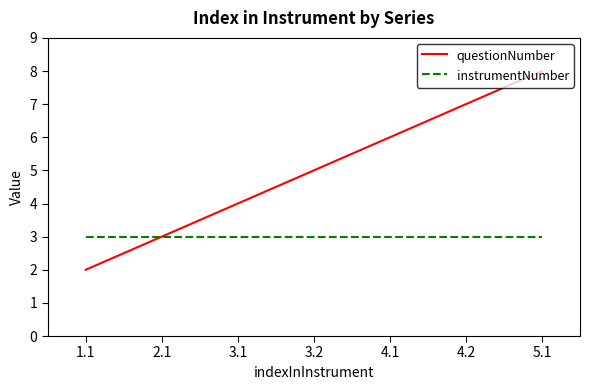

Which series has the widest spread of values?

questionNumber